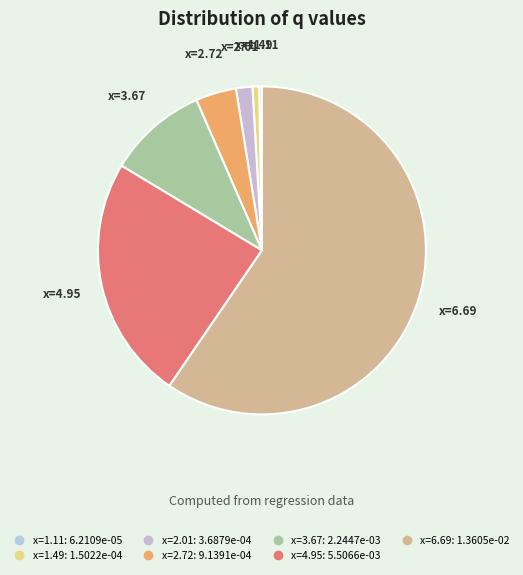

True or false: x=4.95 accounts for 11% of the total.

False